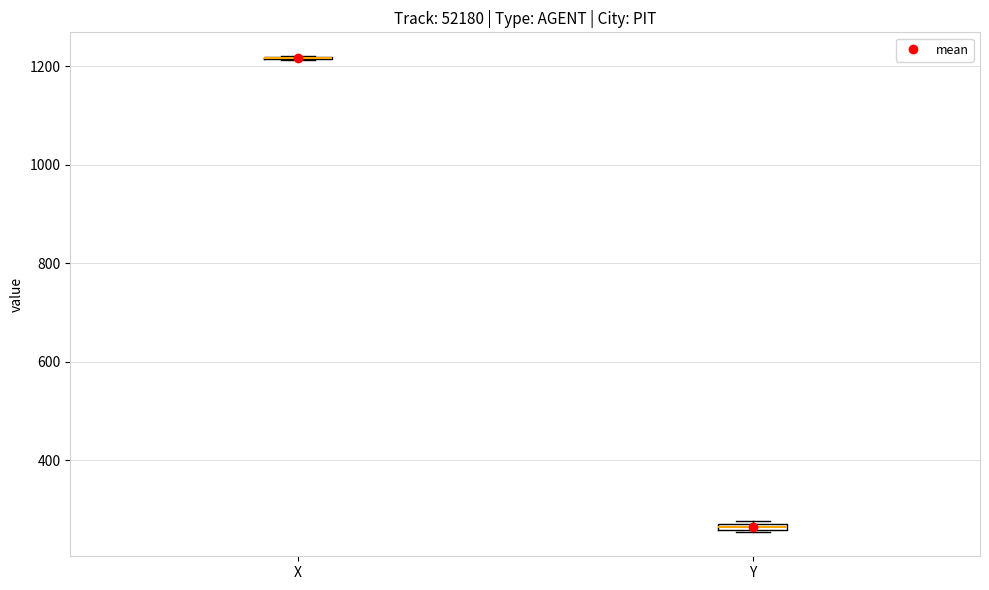

Where is the upper edge of the box for Y on the y-axis? The values are not printed on the chart, so give them approximately, as read against the axis.

280